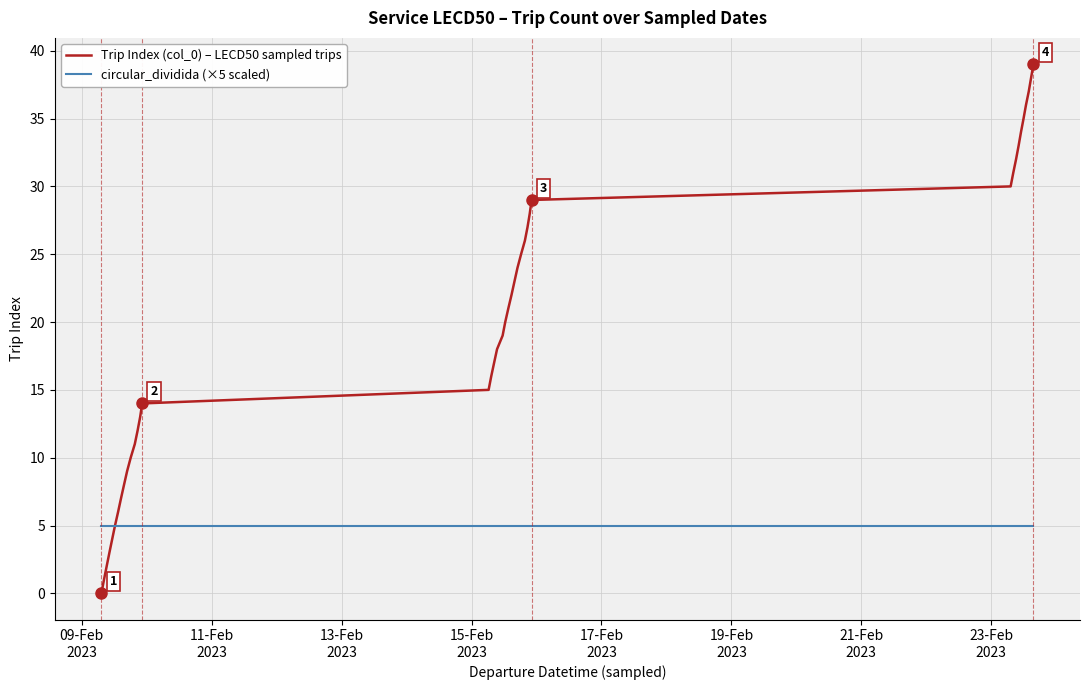

Which series has the largest range (max minus min)?

Trip Index (col_0) – LECD50 sampled trips